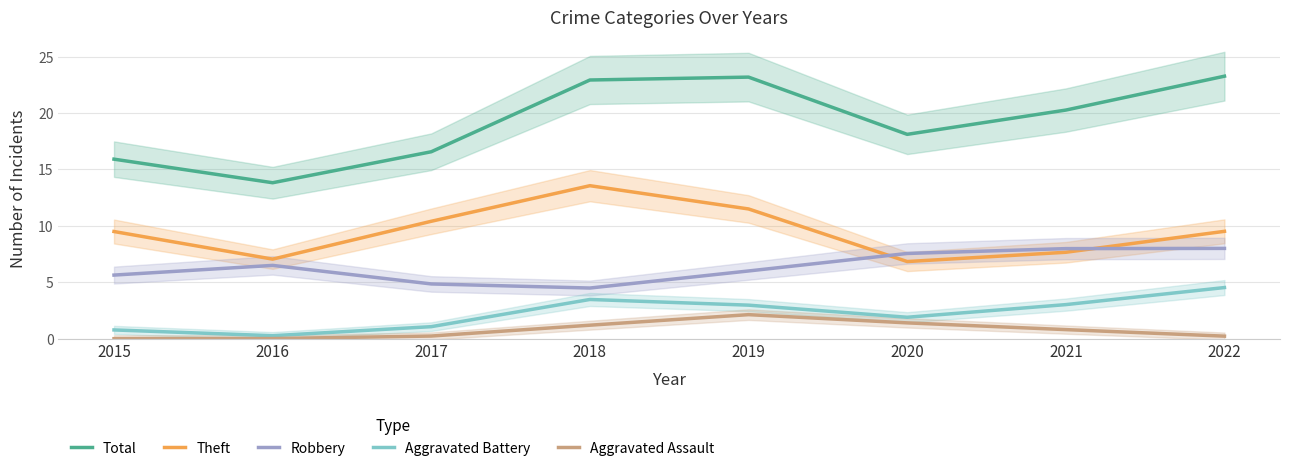

At which category is the sum across all series the highest?

2019